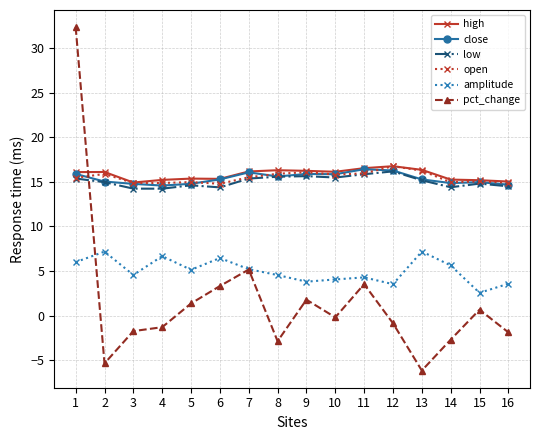

What is the sum of the close values at 7 and 10?

31.9